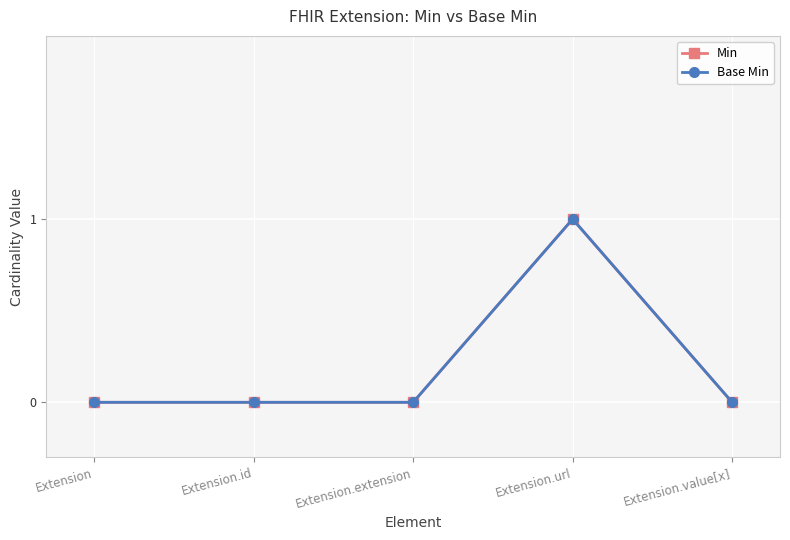

How many Base Min values are between 0 and 1?

5